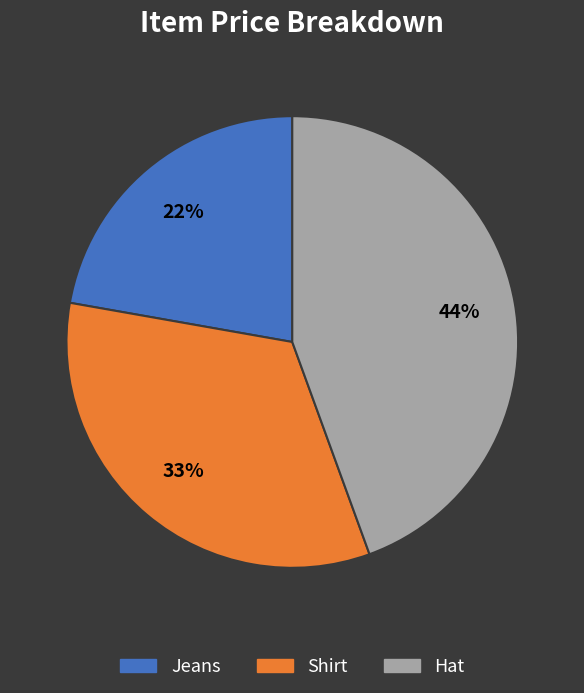

Which category has the biggest portion of the pie?

Hat